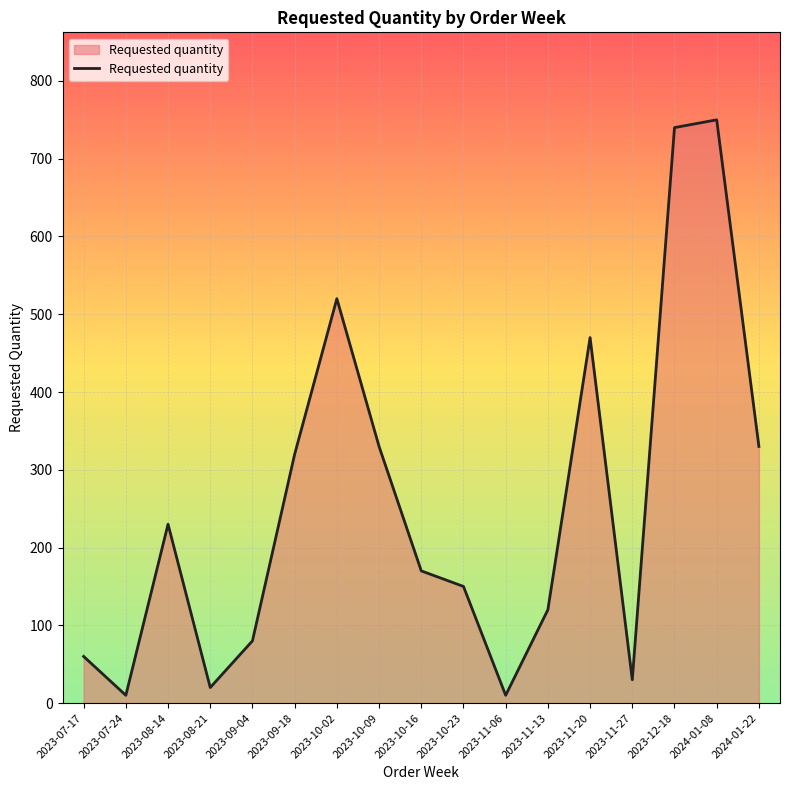

What is the sum of the values at 2023-09-04 and 2023-08-14?

310